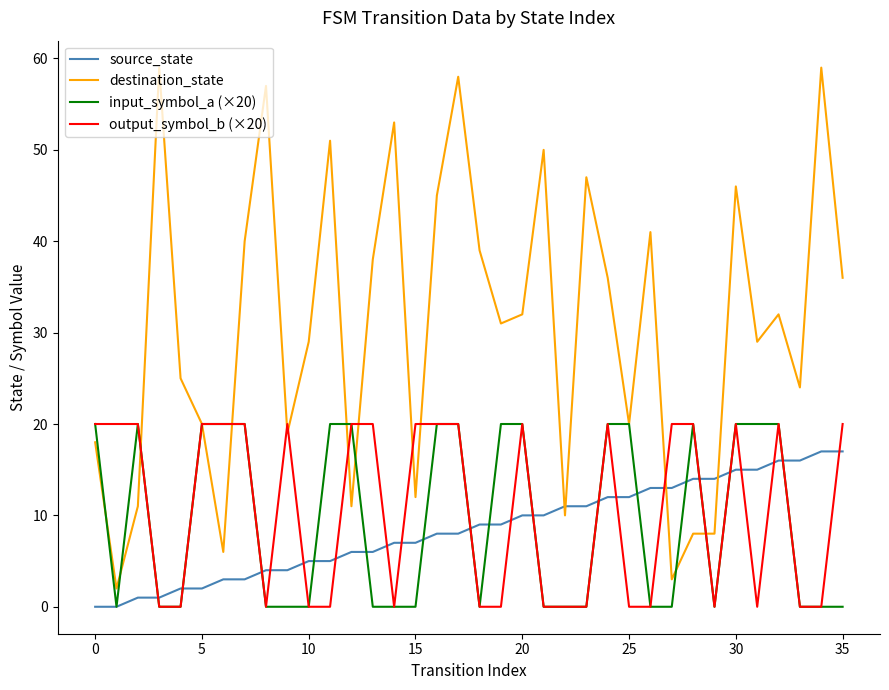

True or false: source_state and destination_state intersect in this chart.

True